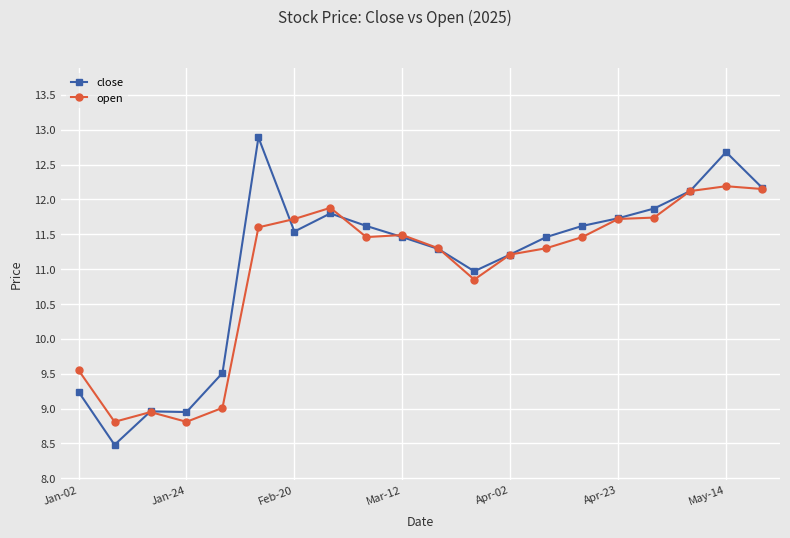

What is the maximum value shown in the chart?

12.9